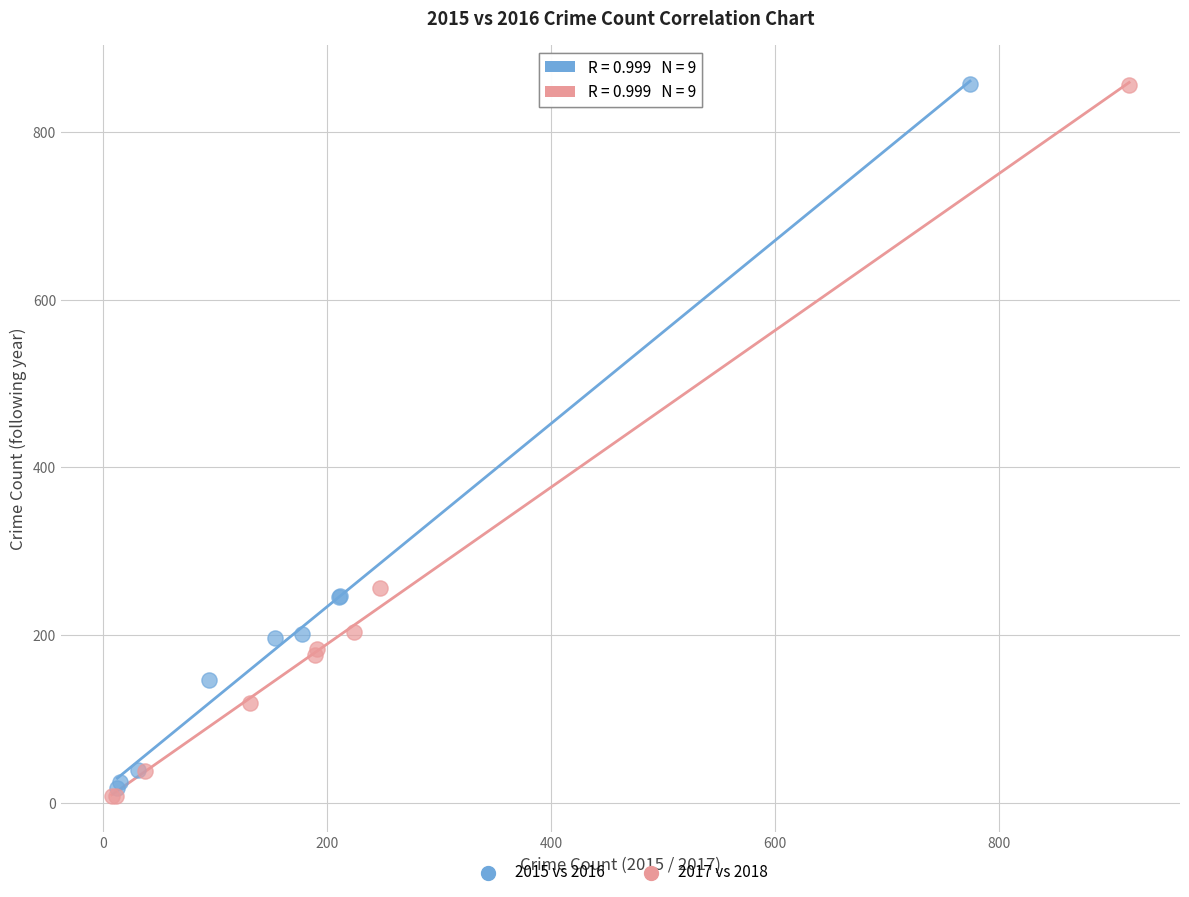

What are all the series names shown in the legend?

2015 vs 2016, 2017 vs 2018